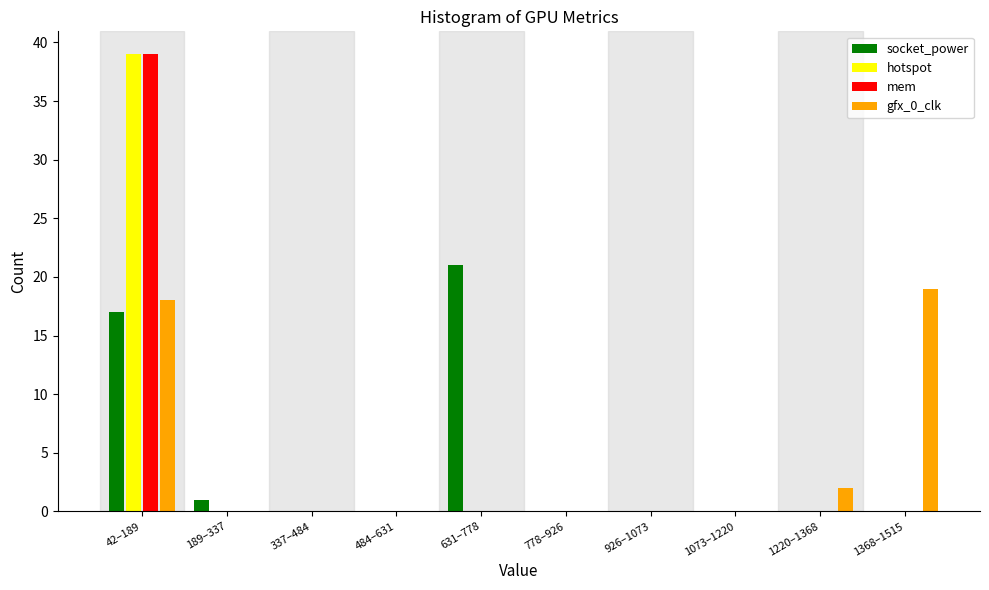

Where is socket_power nearest to the value 10?

42–189